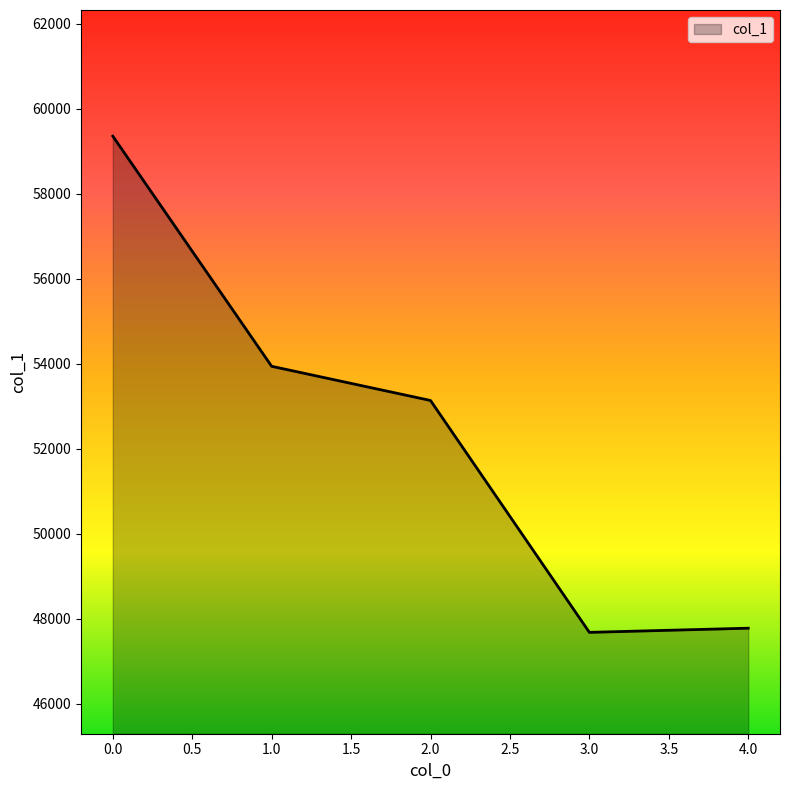

How many values are below 53134?

2